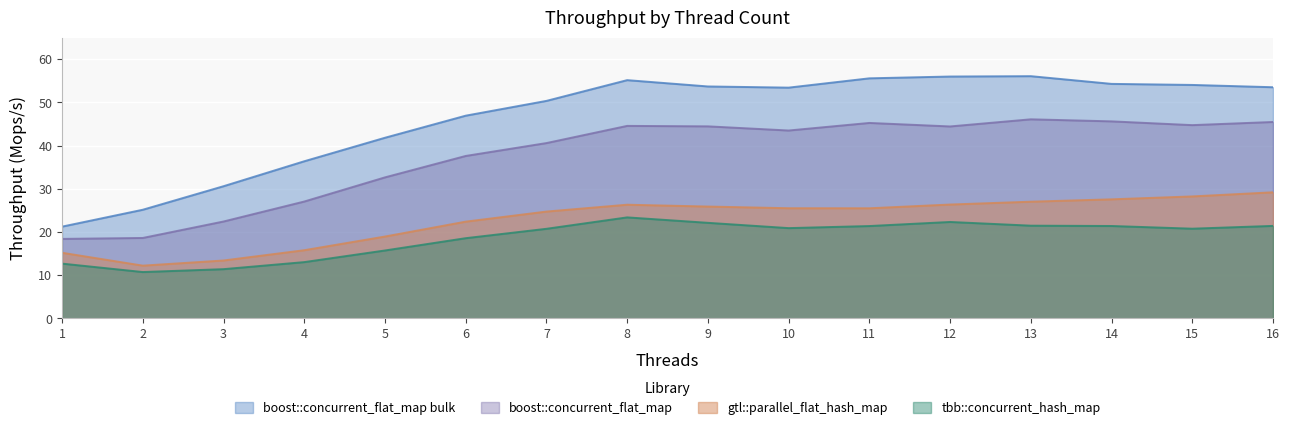

Which series changed the most between 11 and 15?

gtl::parallel_flat_hash_map